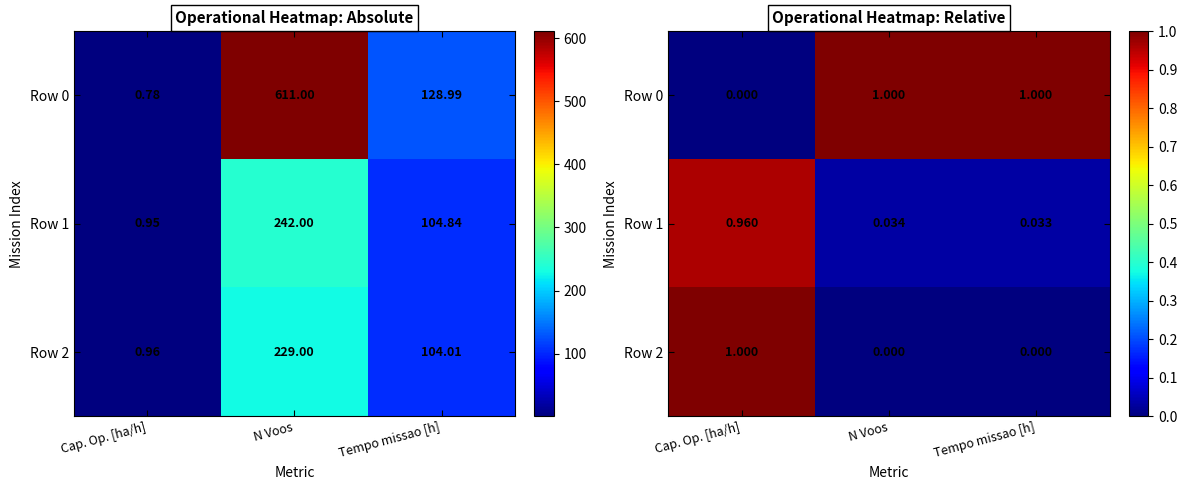

What is the average value of the Row 0 series?

0.7